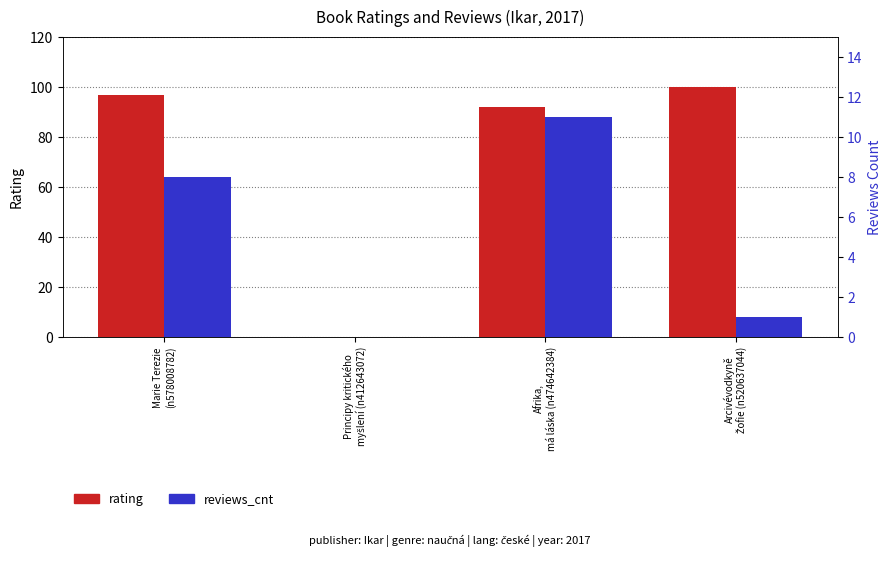

True or false: rating has a value of 153 at Marie Terezie
(n578008782).

False